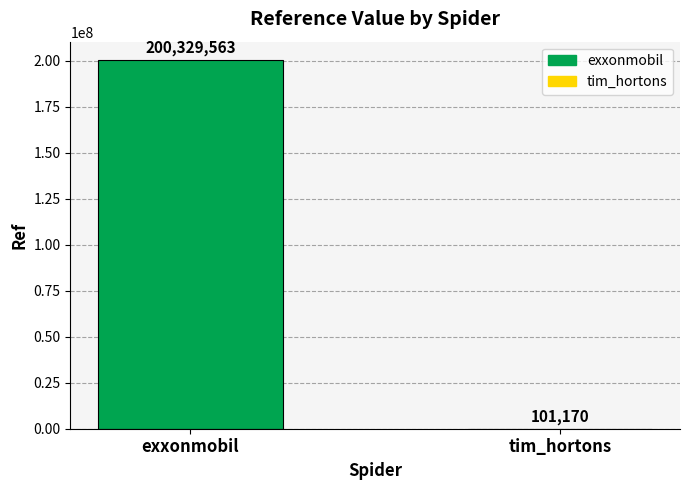

What is the change in value from exxonmobil to tim_hortons?

-200228393